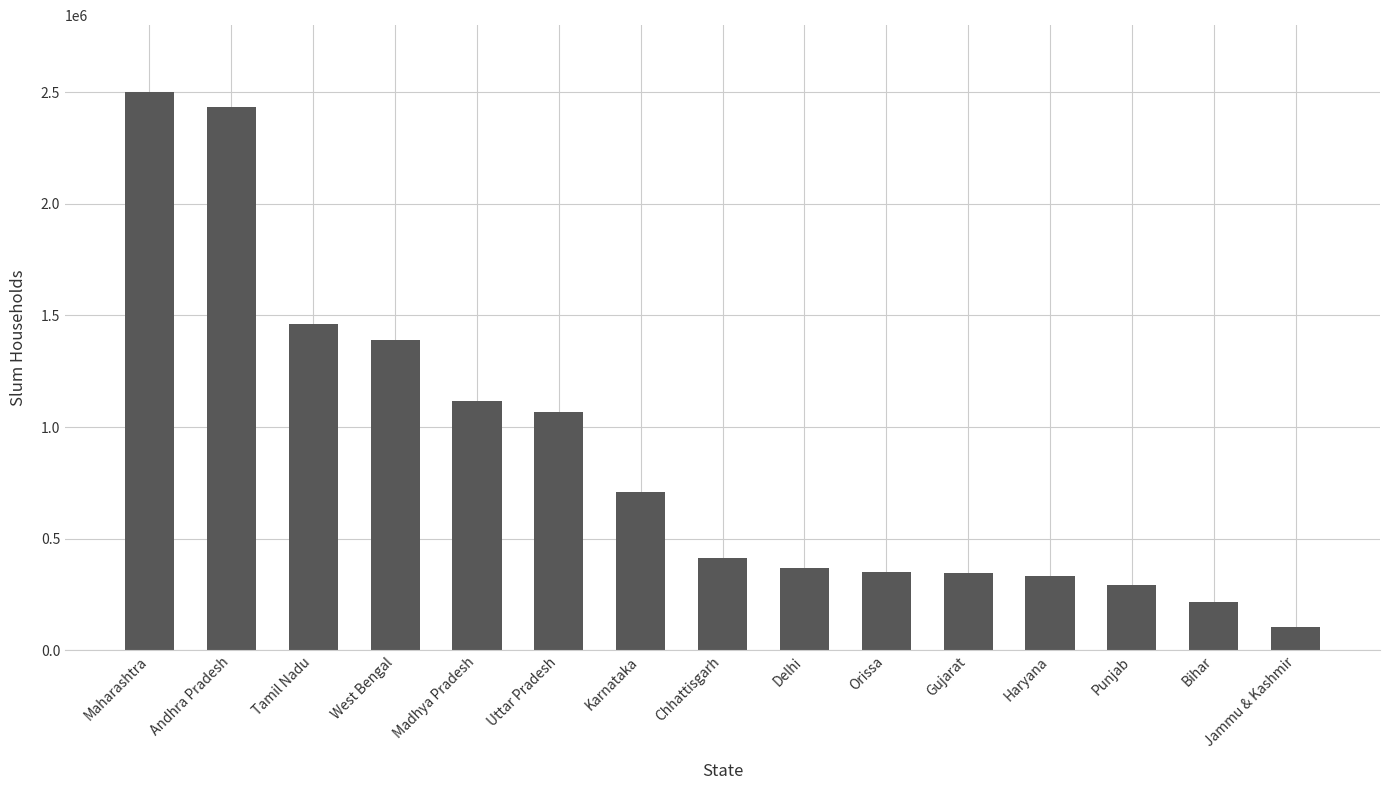

Are the bars horizontal?

No